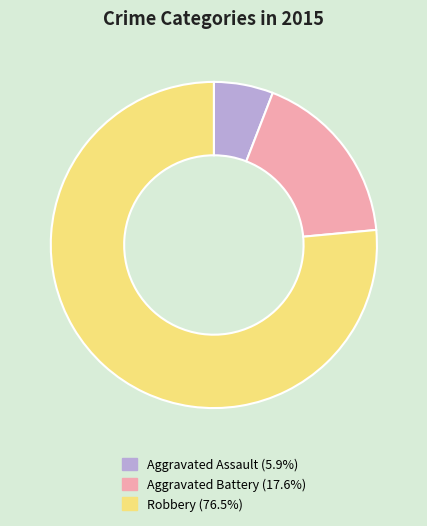

Is the sum of Robbery and Aggravated Battery greater than half?

Yes